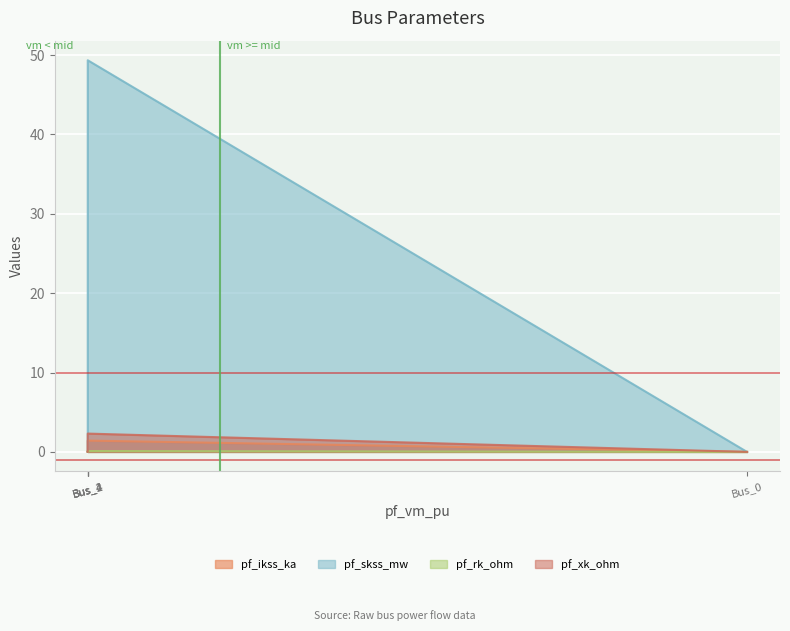

What is the difference between the maximum and minimum values in the pf_ikss_ka series?

1.4